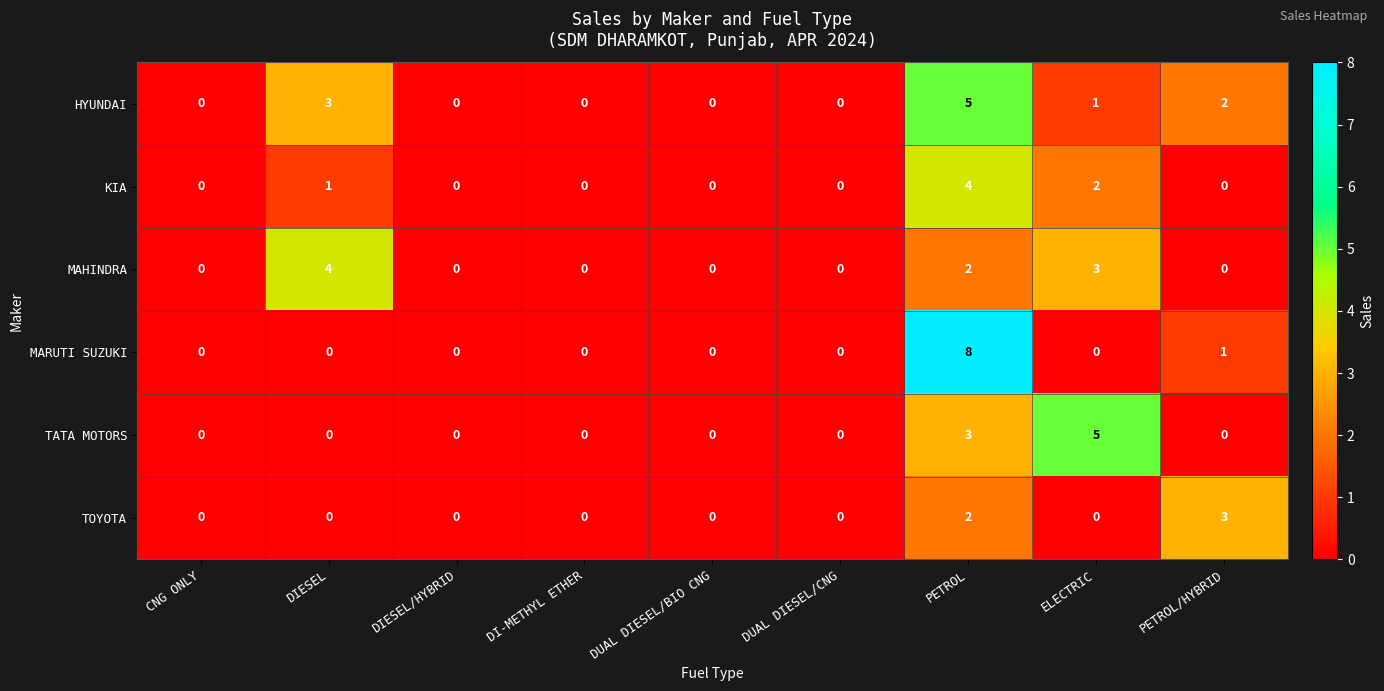

At which category is the sum across all series the highest?

PETROL